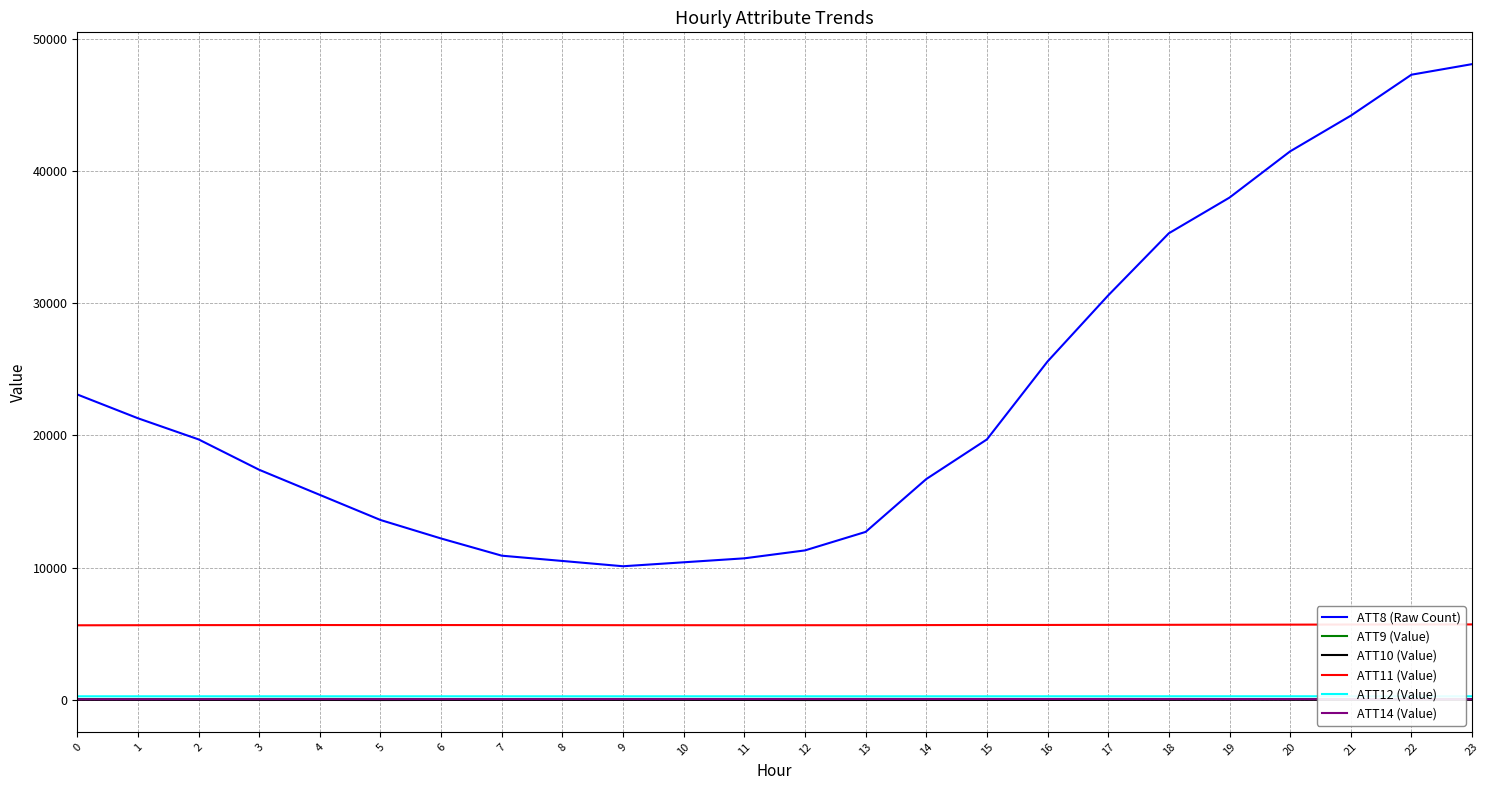

What is the value of the ATT9 (Value) point at the 14th from the left?

58.3